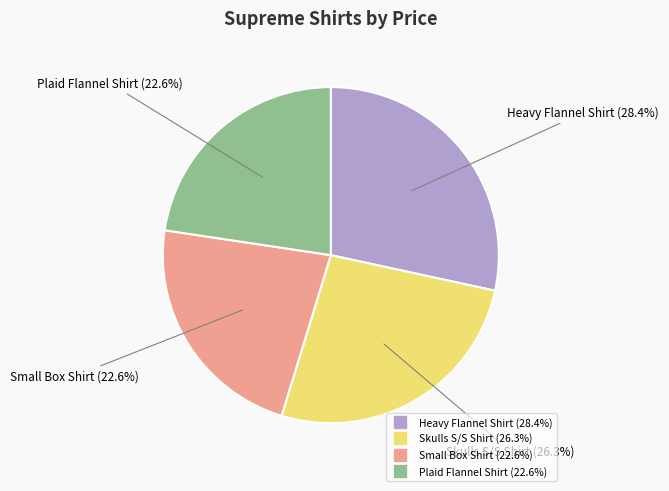

Does any single category account for the majority?

No